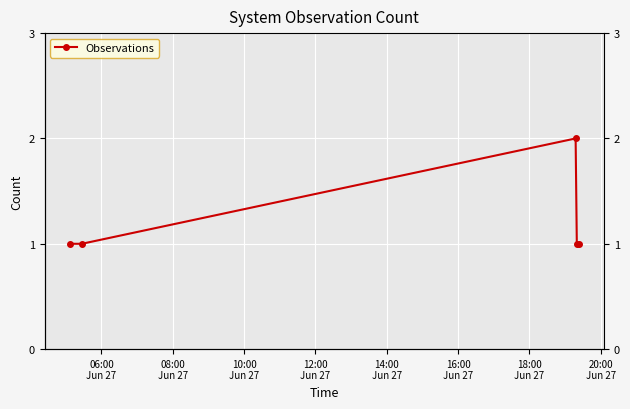

At which label is the value closest to 1?

06:00
Jun 27